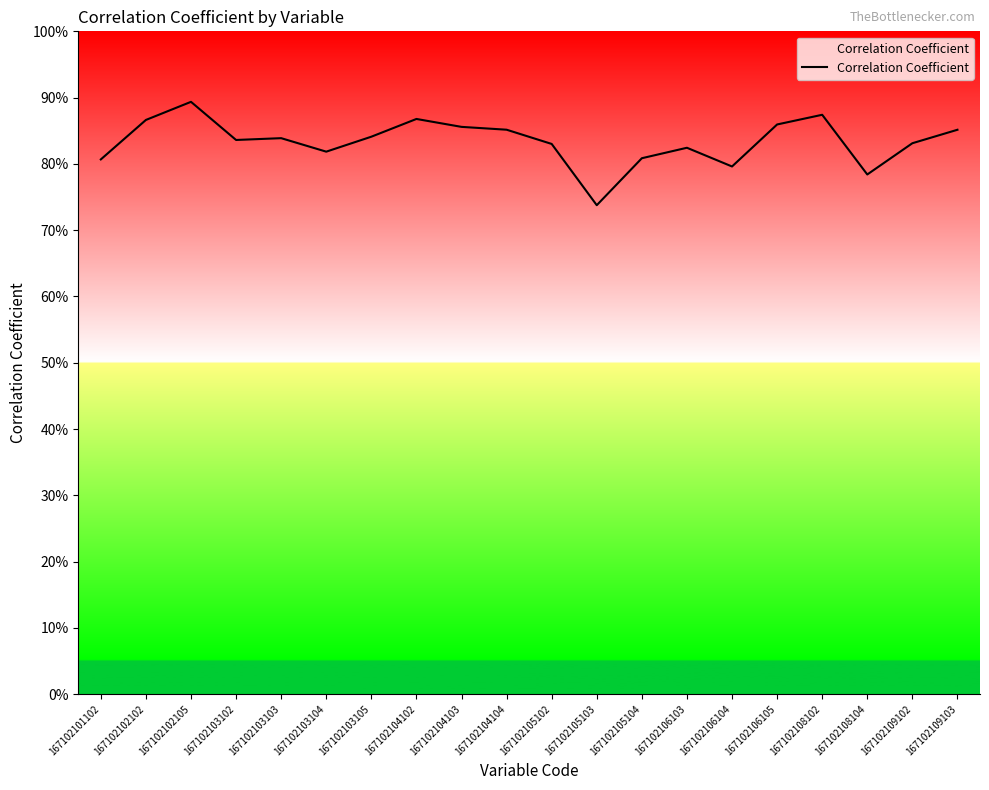

List the labels in order of value, largest first.

167102102105, 167102108102, 167102104102, 167102102102, 167102106105, 167102104103, 167102104104, 167102109103, 167102103105, 167102103103, 167102103102, 167102109102, 167102105102, 167102106103, 167102103104, 167102105104, 167102101102, 167102106104, 167102108104, 167102105103